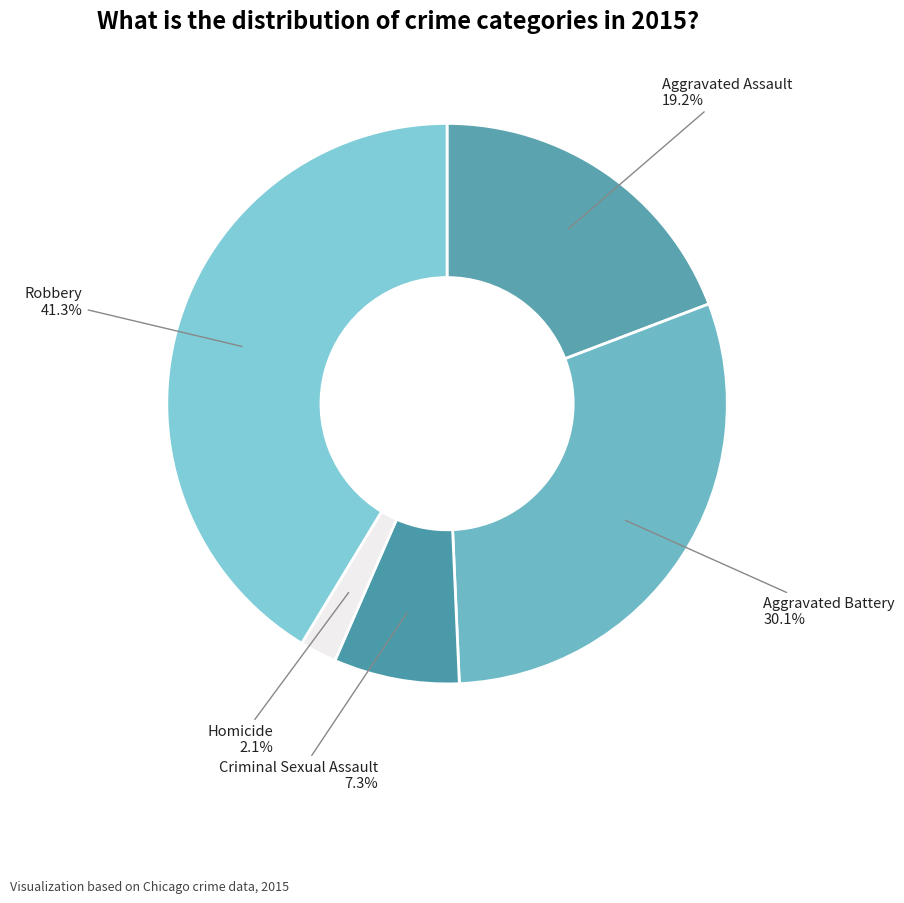

To the nearest percent, what percentage of the pie is Aggravated Battery?

30%